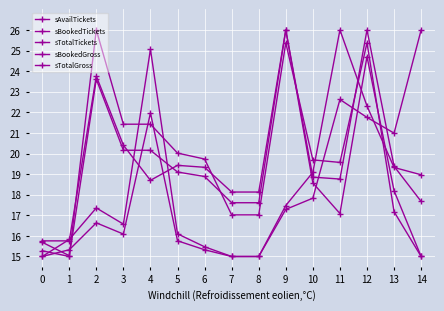

How many intersections are there between sBookedTickets and sTotalTickets?

7